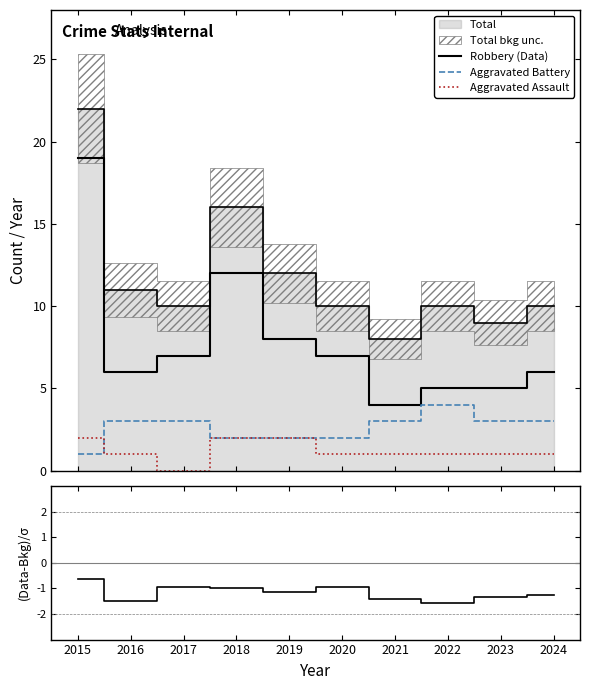

What is the greatest value displayed?

19.0